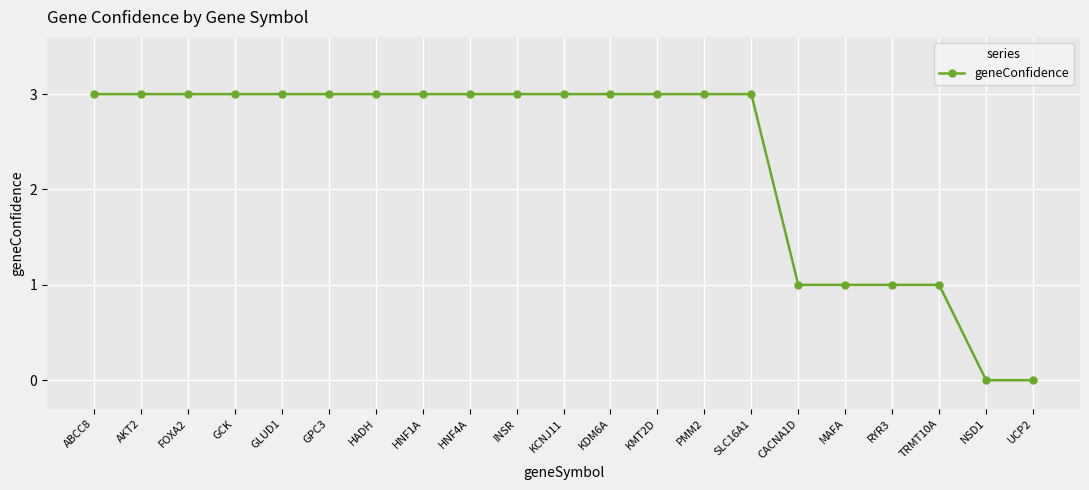

What is the value of the 19th point from the left?

1